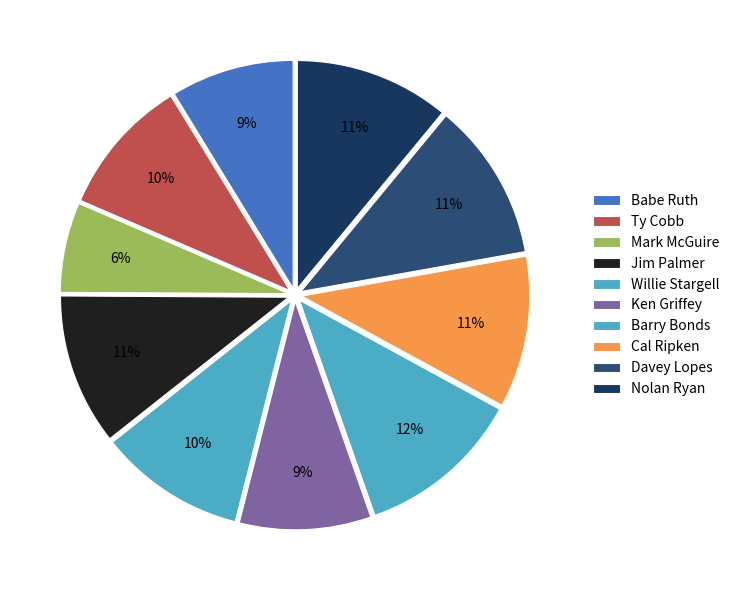

How many segments does this pie chart have?

10